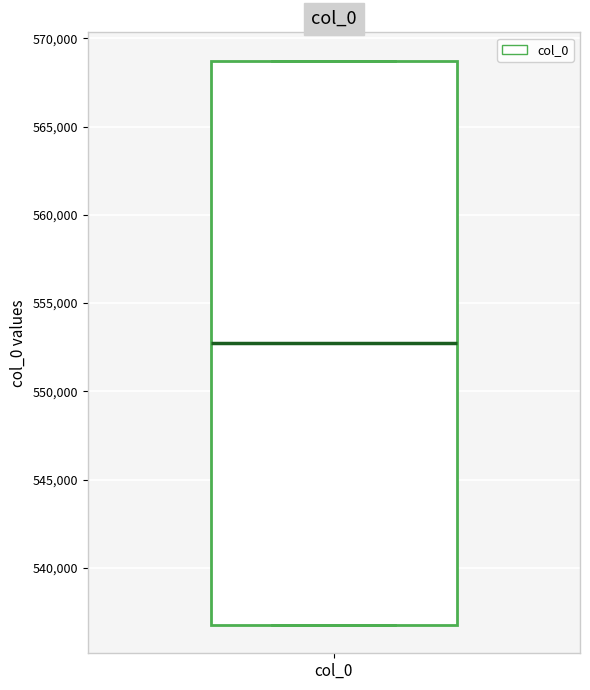

Read this box plot against the y-axis: the position of the median line, the range covered by the box, and the ends of both whiskers. The values are not printed on the chart, so give them approximately, as read against the axis.

median 553000, box 537000 to 568500, whiskers 537000 to 568500